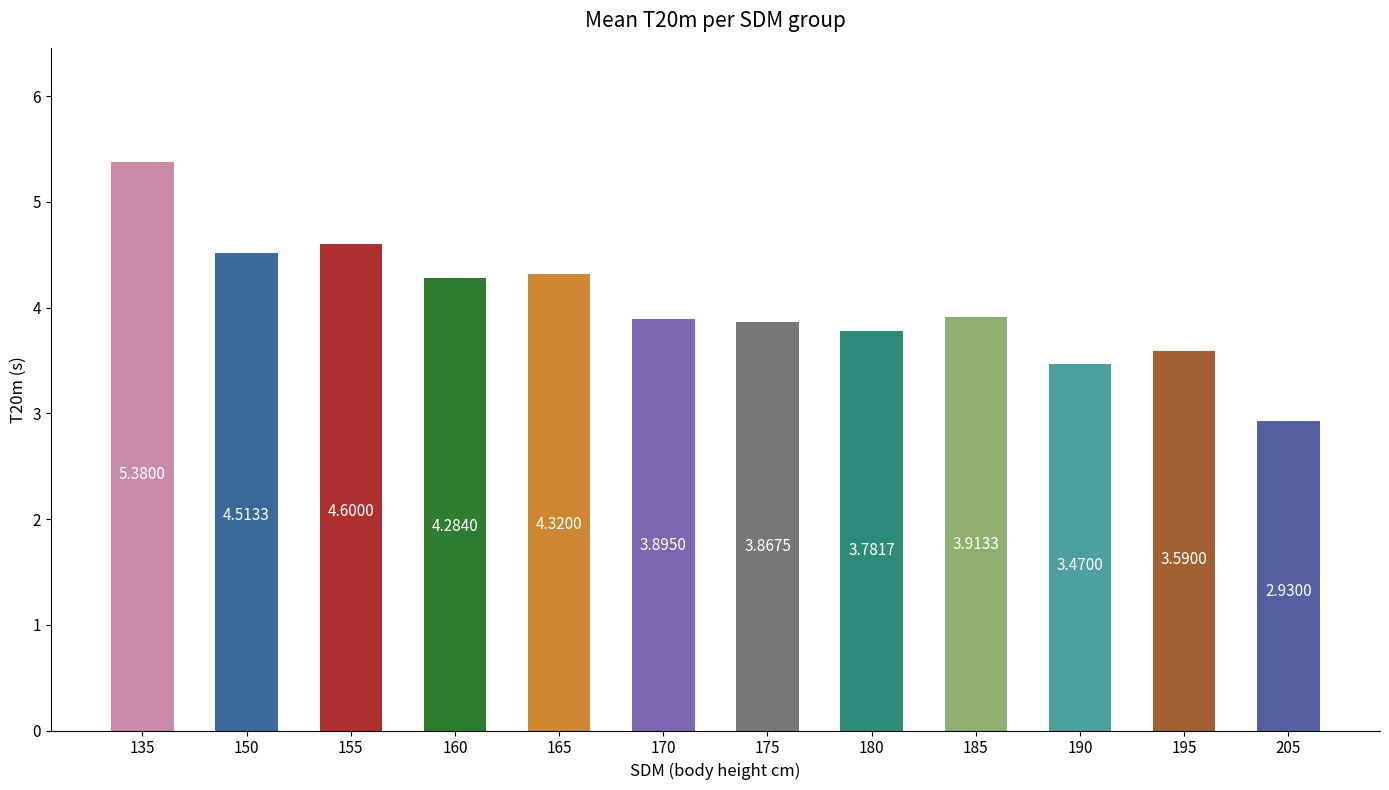

Rank the categories by value from lowest to highest.

205, 190, 195, 180, 175, 170, 185, 160, 165, 150, 155, 135